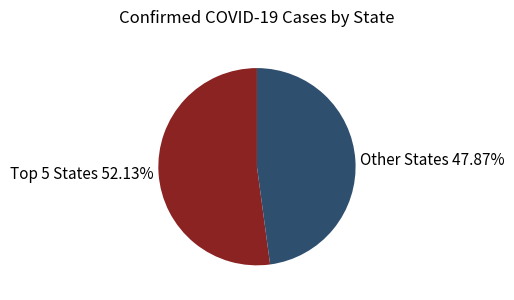

Which slice is the largest?

Top 5 States 52.13%